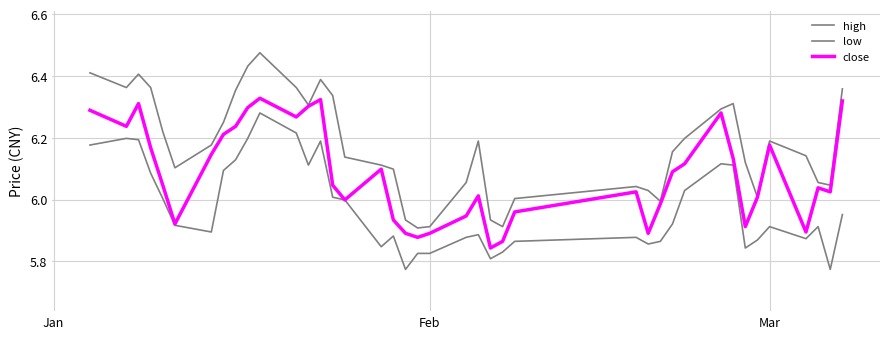

Does the chart display data point markers on the line(s)?

No